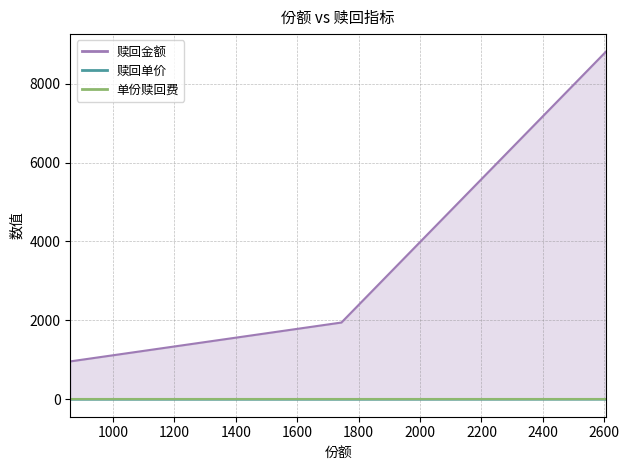

Rank the categories by 赎回金额 value from lowest to highest.

861.52, 1744.1, 2605.62